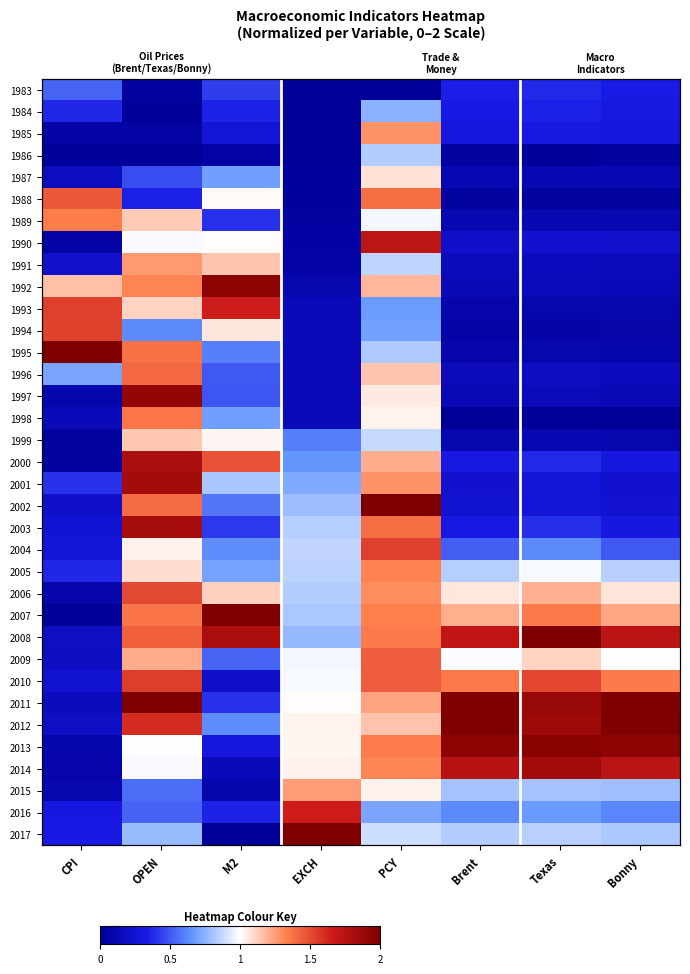

At which category does the chart reach its peak across all series?

CPI